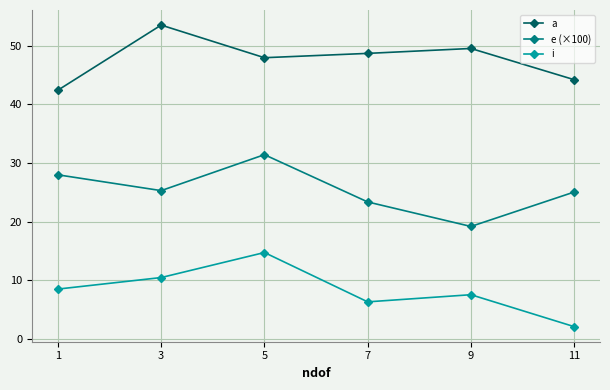

Which series changed the most between 5 and 11?

i